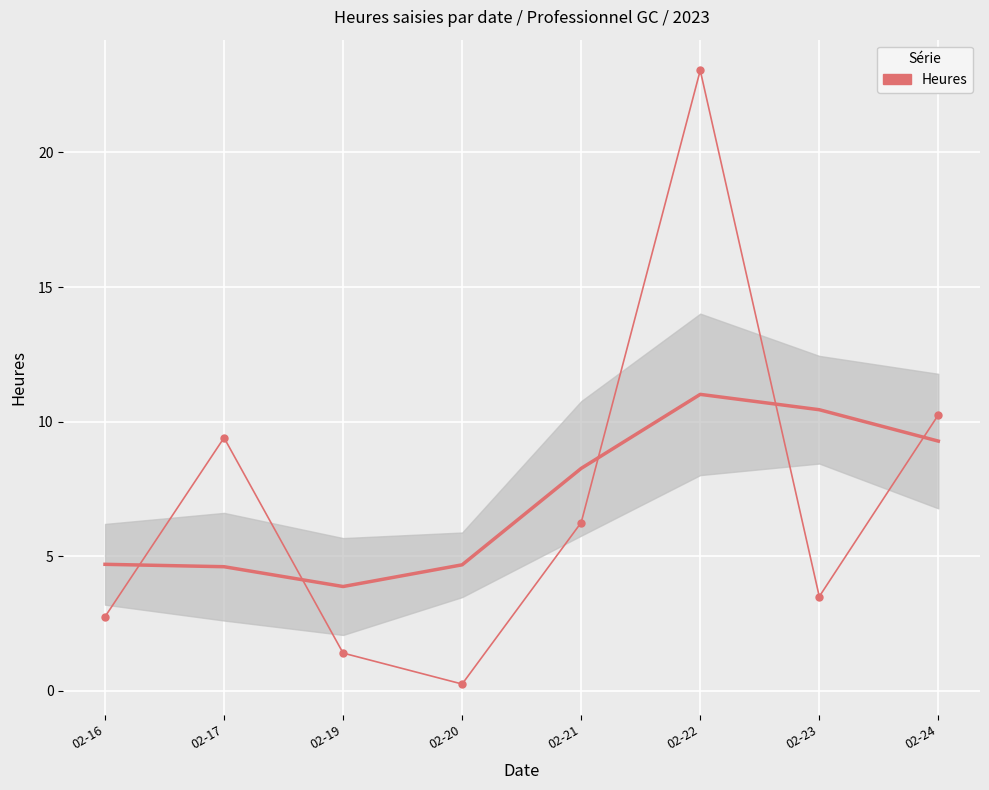

Where is the first local minimum?

02-20